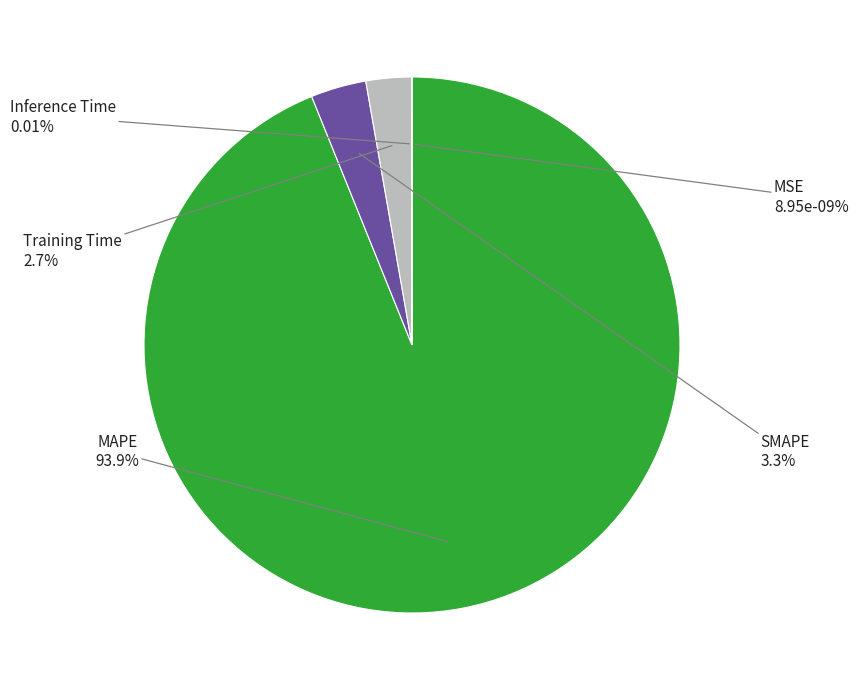

To the nearest percent, what is the difference between the largest and smallest slice percentages?

94%